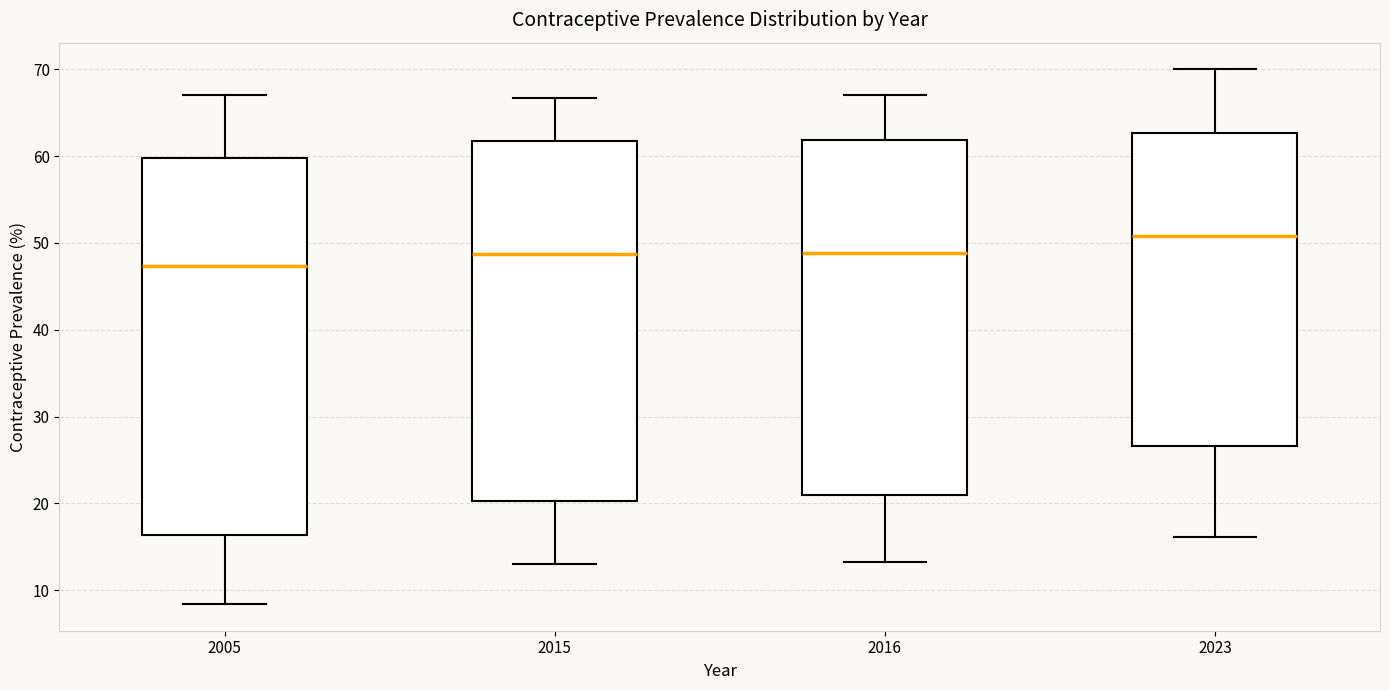

Where does the lower whisker of the box at x = 2015 end on the y-axis? The values are not printed on the chart, so give them approximately, as read against the axis.

13